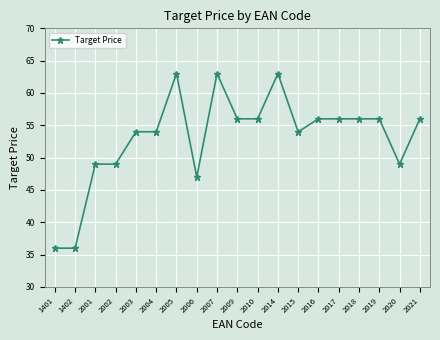

What is the ratio of the value at 2010 to the value at 2002?

1.1